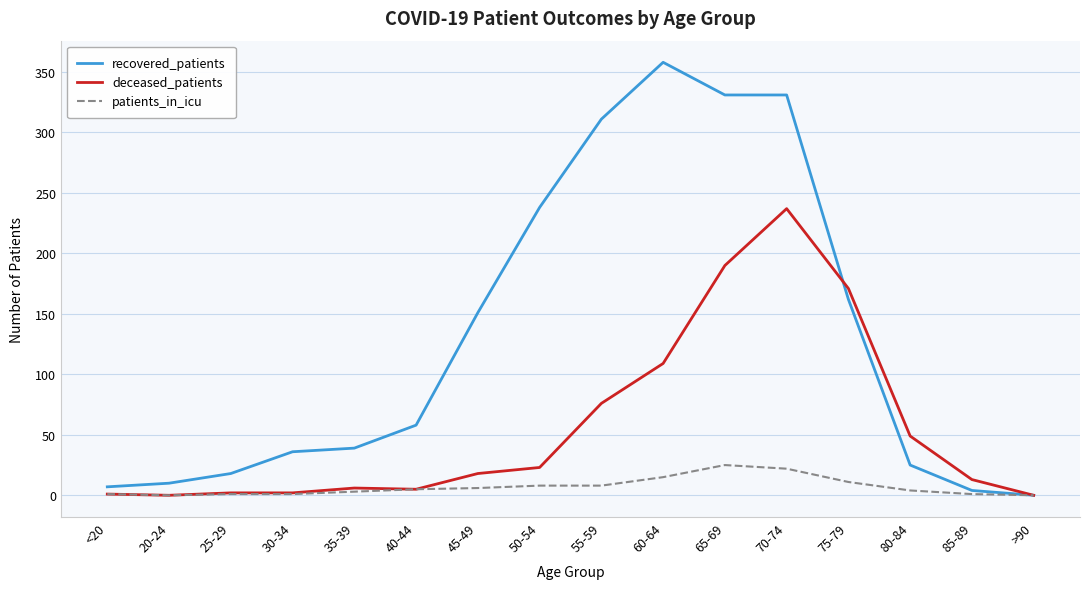

Where is recovered_patients nearest to the value 179?

75-79